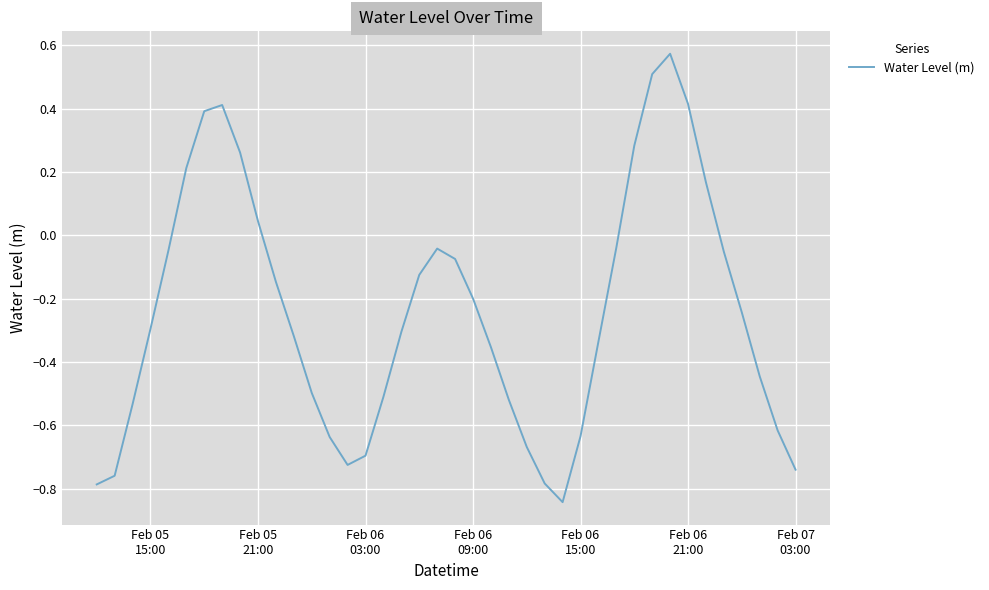

Does the chart display data point markers on the line(s)?

No